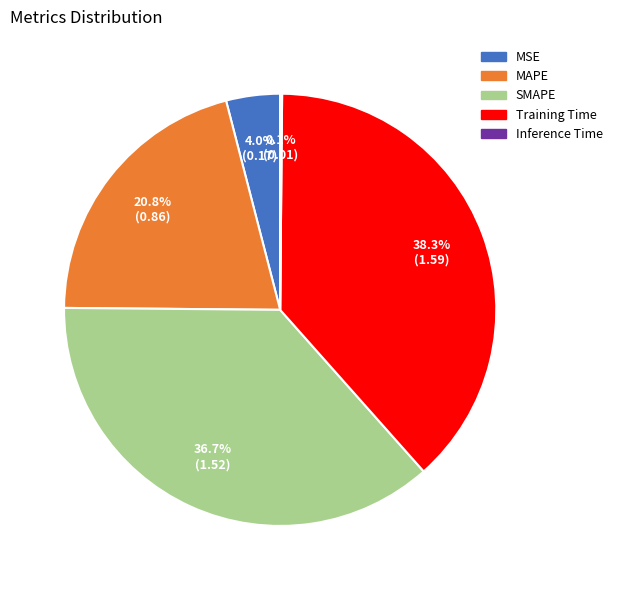

To the nearest percent, what is the difference between the MAPE and MSE slice percentages?

17%